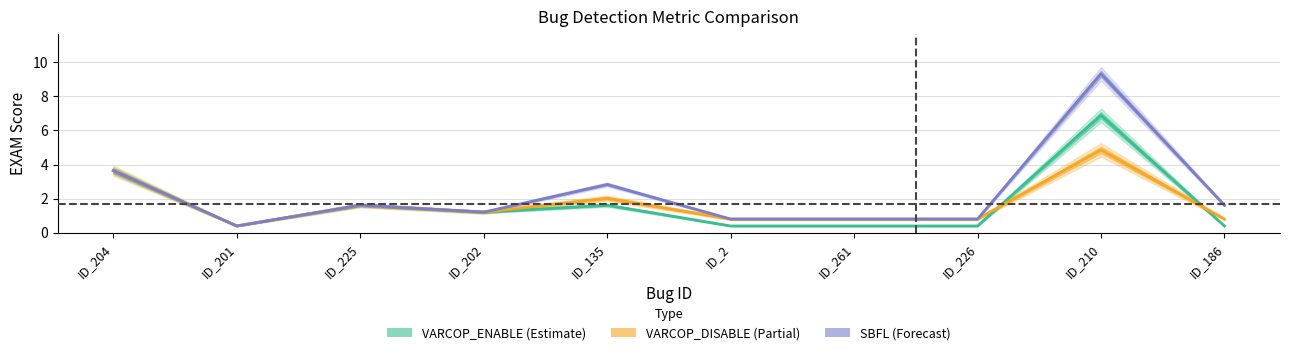

Reading left to right, transcribe all the data shown in this chart.

VARCOP_ENABLE (Estimate): ID_204=3.6	ID_201=0.4	ID_225=1.6	ID_202=1.2	ID_135=1.6	ID_2=0.4	ID_261=0.4	ID_226=0.4	ID_210=6.9	ID_186=0.4
VARCOP_DISABLE (Partial): ID_204=3.6	ID_201=0.4	ID_225=1.6	ID_202=1.2	ID_135=2.0	ID_2=0.8	ID_261=0.8	ID_226=0.8	ID_210=4.9	ID_186=0.8
SBFL (Forecast): ID_204=3.6	ID_201=0.4	ID_225=1.6	ID_202=1.2	ID_135=2.8	ID_2=0.8	ID_261=0.8	ID_226=0.8	ID_210=9.3	ID_186=1.6